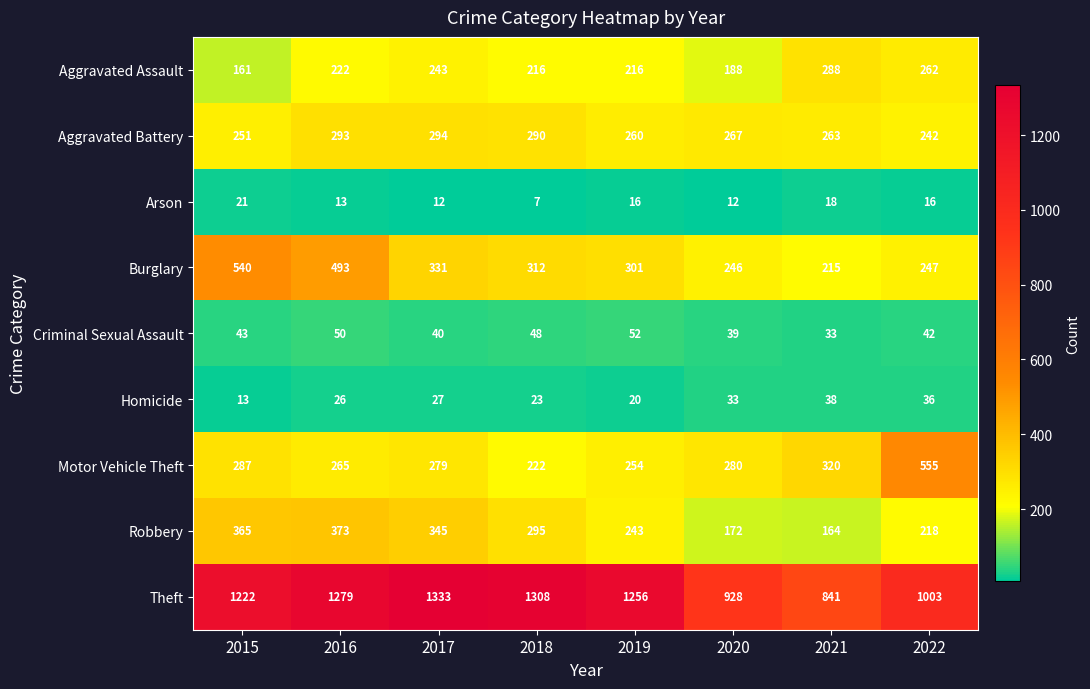

Where does the Arson series first go above 16?

2015